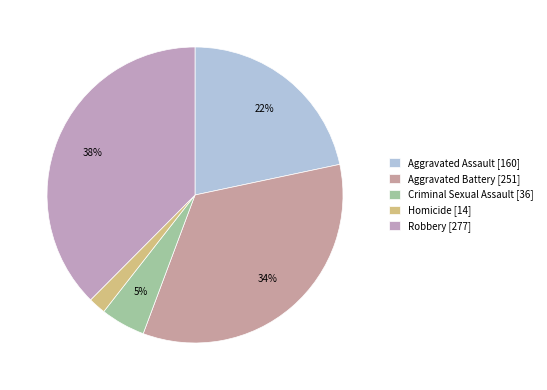

Count the number of slices in the pie.

5